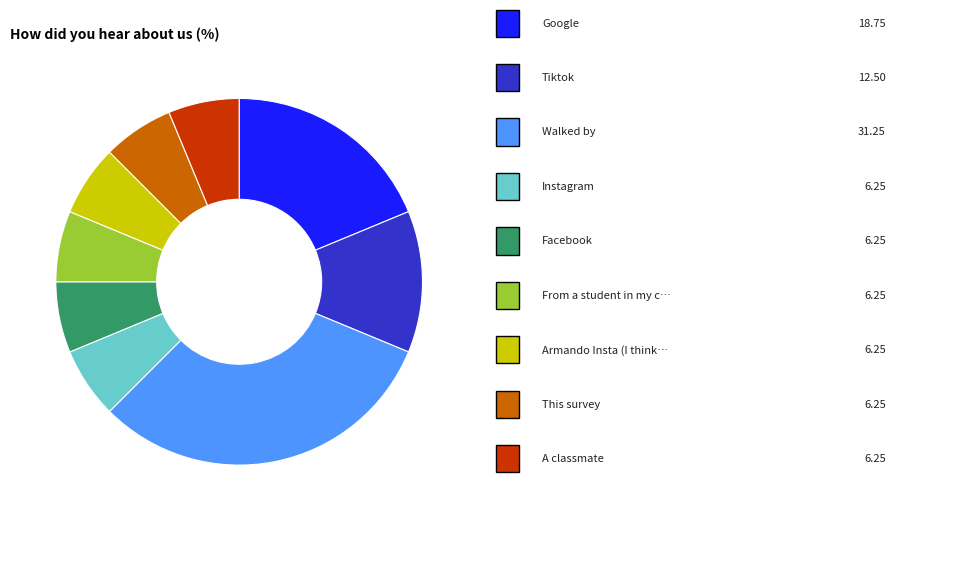

Is there a majority slice in this chart?

No